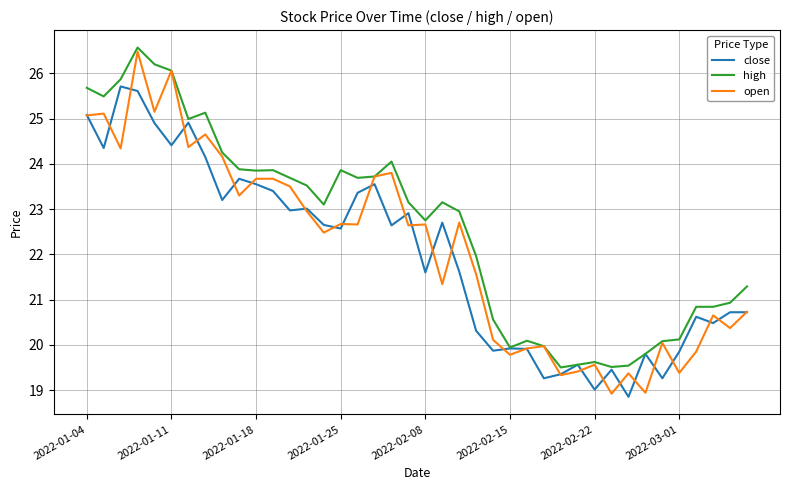

Which series has the largest range (max minus min)?

open